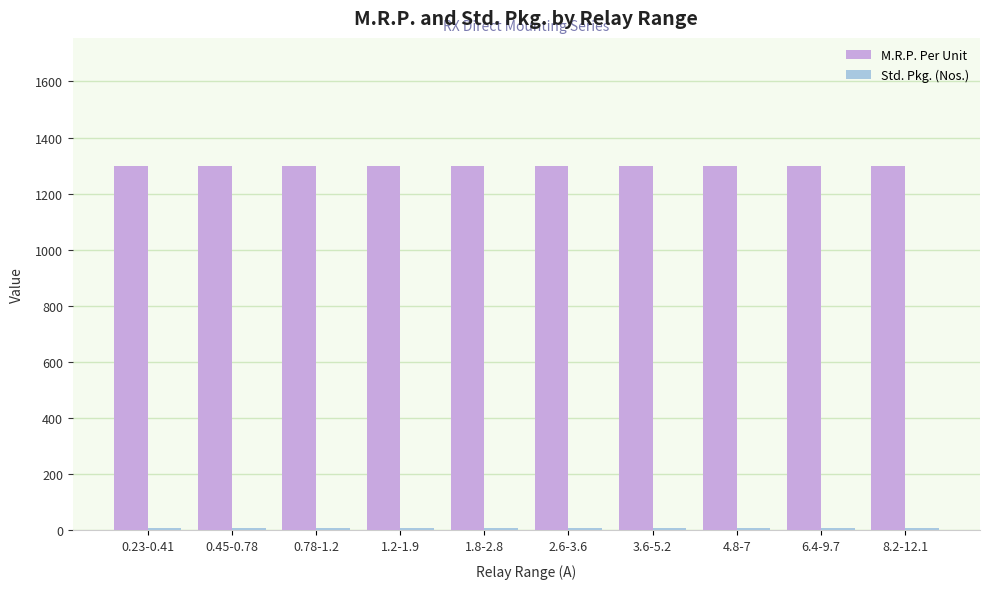

At how many categories does at least one series exceed 670?

10